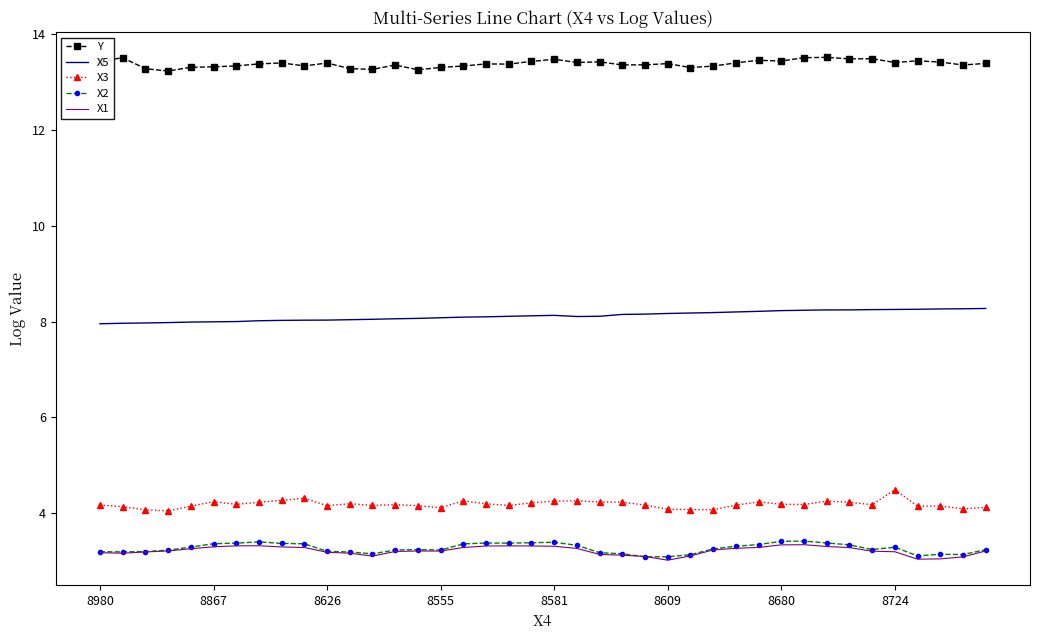

What are all the series names shown in the legend?

Y, X5, X3, X2, X1